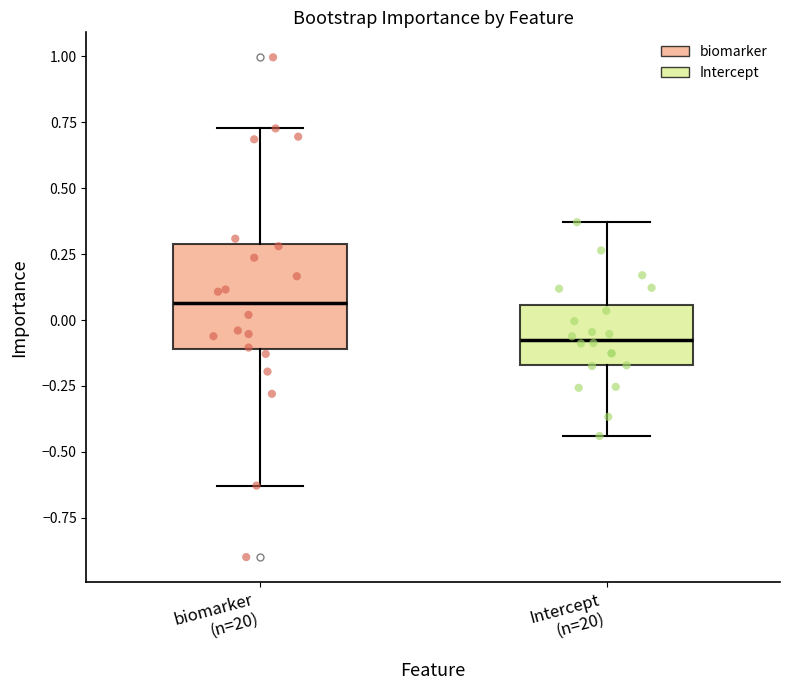

Where does the lower whisker of the box for biomarker (n=20) end on the y-axis? The values are not printed on the chart, so give them approximately, as read against the axis.

-0.65